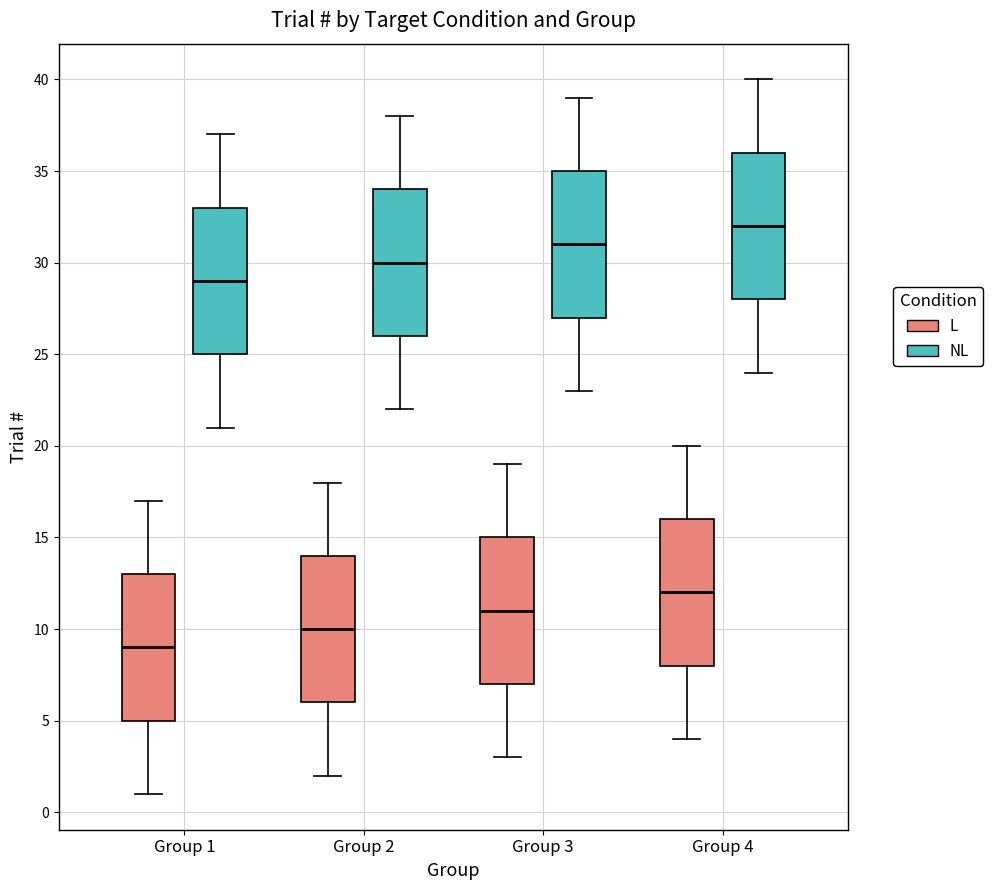

Where is the upper edge of the box for Group 3 (L) on the y-axis? The values are not printed on the chart, so give them approximately, as read against the axis.

15